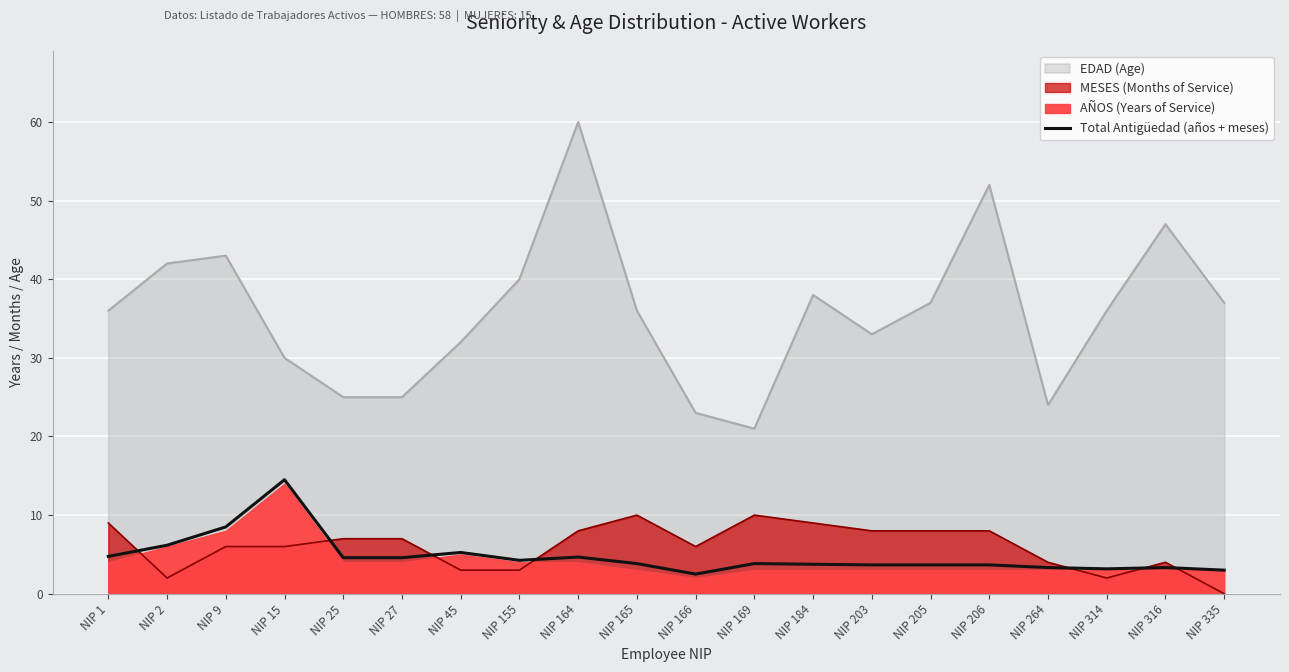

How many data points are less than 3?

1